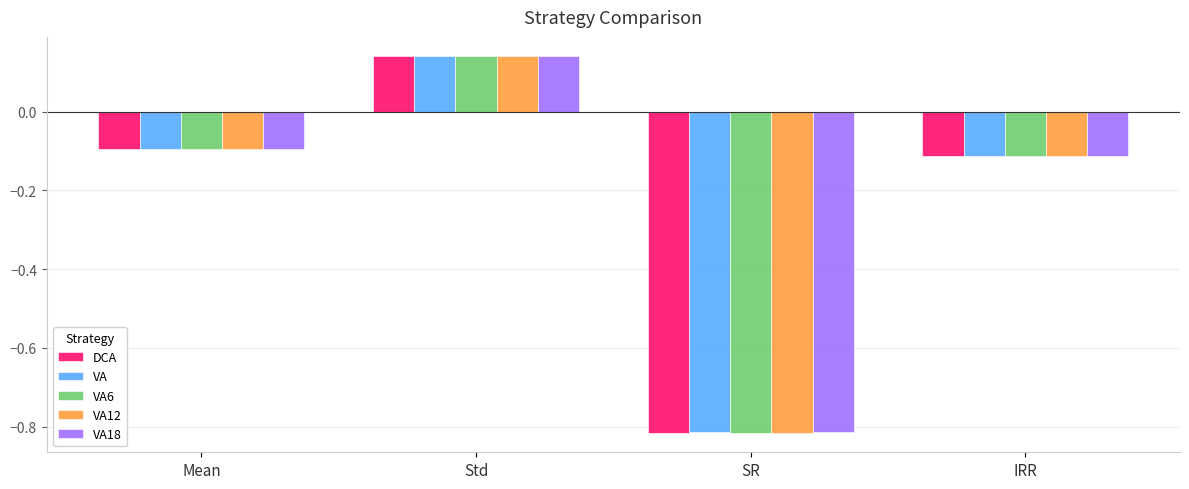

What is the total value across all series at Mean?

-0.5